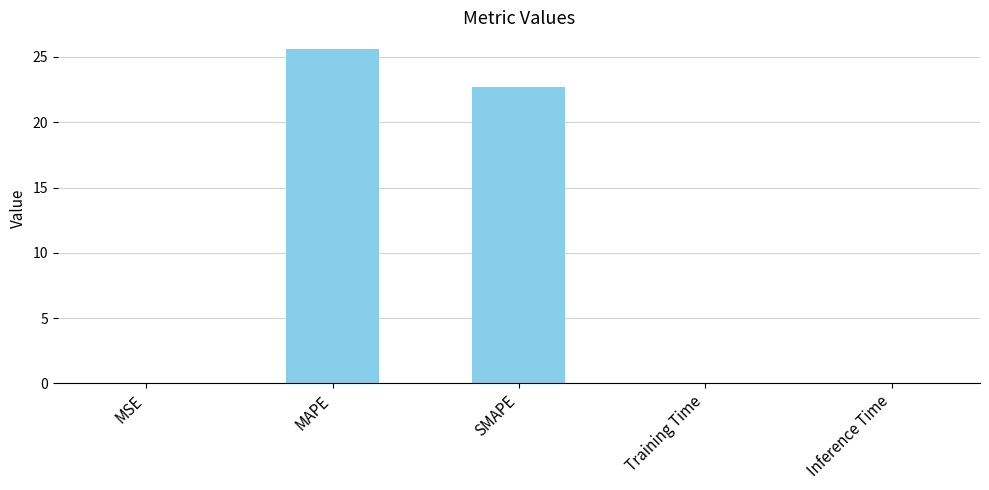

Between MAPE and SMAPE, which is larger?

MAPE